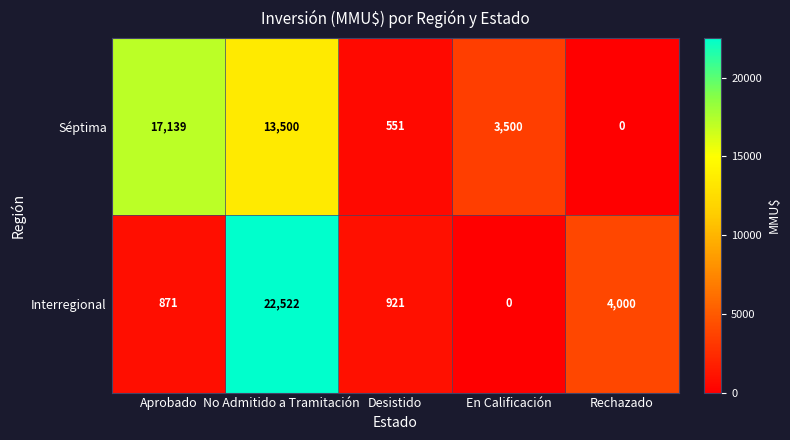

At which category is the sum across all series the highest?

No Admitido a Tramitación